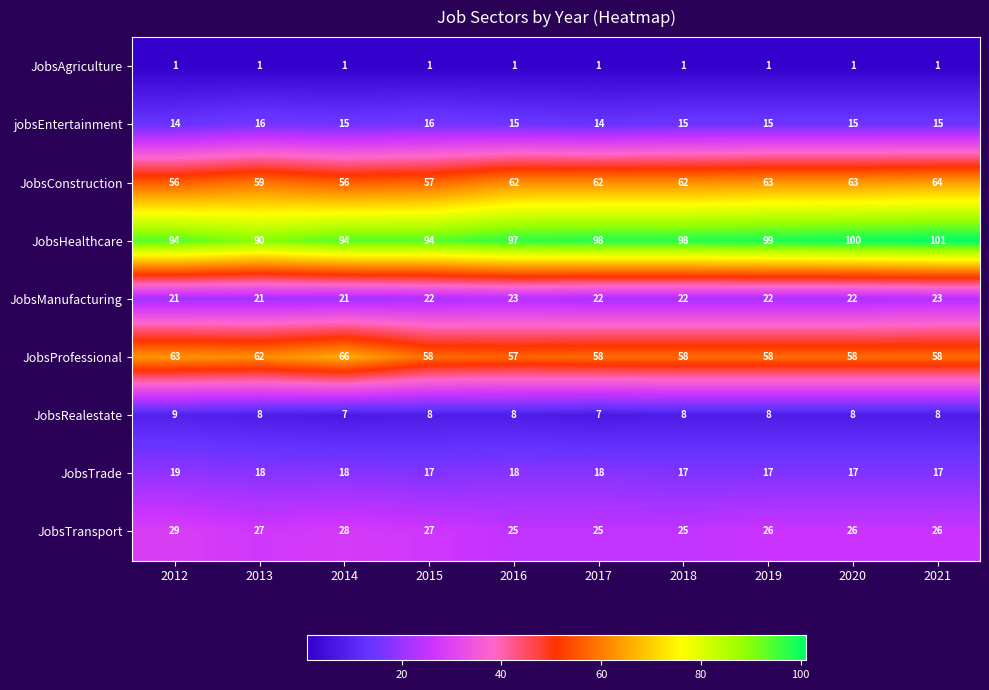

What is the minimum value shown in the chart?

1